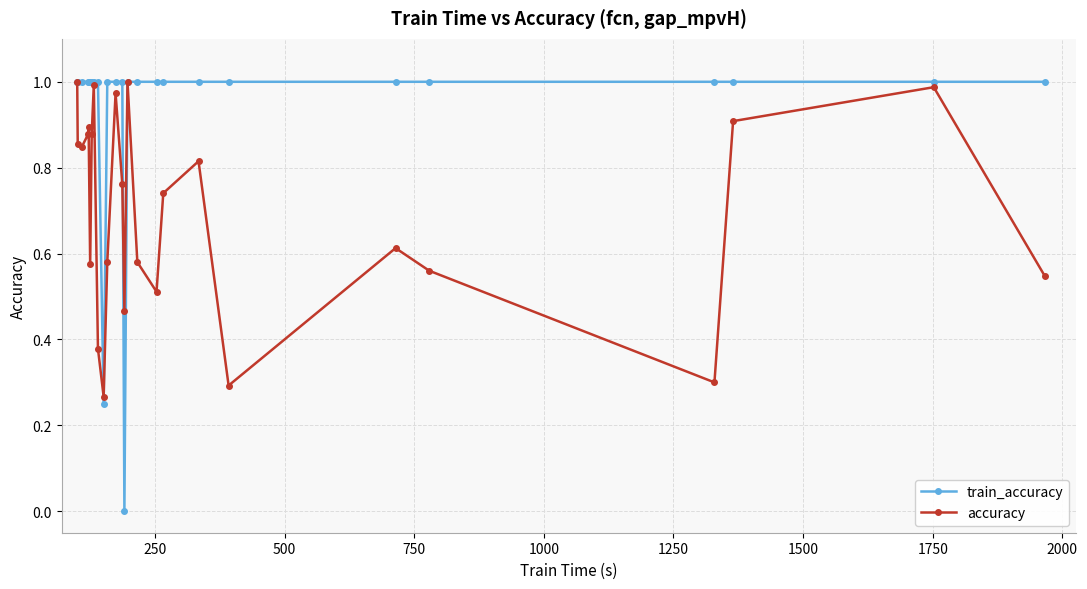

Which series has the largest total across all categories?

train_accuracy